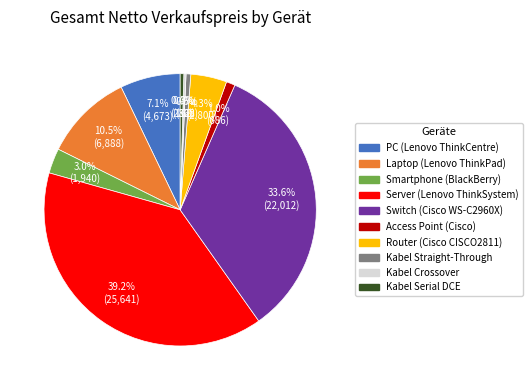

Is there any slice that represents more than half of the pie?

No